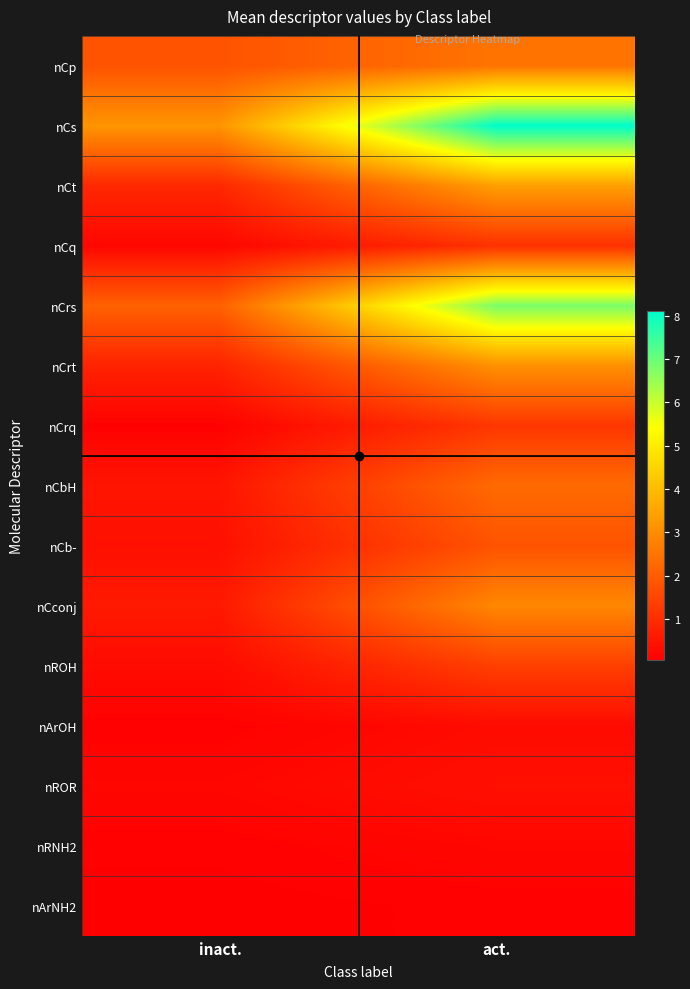

Reading left to right, what are all the values shown in this chart?

nCp: inact.=1.8	act.=2.5
nCs: inact.=3.2	act.=8.1
nCt: inact.=0.9	act.=3.4
nCq: inact.=0.2	act.=1.1
nCrs: inact.=2.1	act.=6.8
nCrt: inact.=0.8	act.=3.1
nCrq: inact.=0.1	act.=1.2
nCbH: inact.=0.5	act.=2.3
nCb-: inact.=0.4	act.=1.8
nCconj: inact.=0.6	act.=2.9
nROH: inact.=0.3	act.=1.4
nArOH: inact.=0.1	act.=0.3
nROR: inact.=0.2	act.=0.4
nRNH2: inact.=0.1	act.=0.2
nArNH2: inact.=0.1	act.=0.1